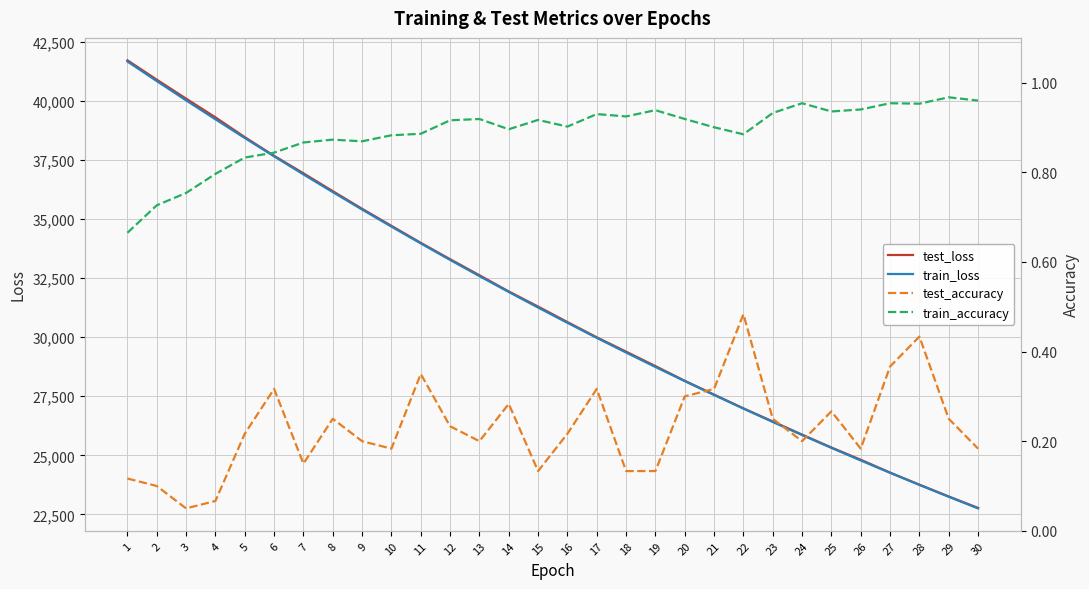

Reading right to left, what are all the values shown in this chart?

test_loss: 22772.8	23259.1	23758.2	24269.5	24812.9	25331.1	25876.8	26433.8	26988.5	27570.0	28154.7	28776.4	29388.1	29994.5	30640.9	31295.6	31936.2	32621.8	33300.9	33994.0	34714.0	35434.0	36180.8	36936.6	37676.5	38466.9	39304.1	40096.2	40898.0	41719.1
train_loss: 22753.4	23245.5	23747.7	24259.7	24782.0	25314.8	25857.8	26412.0	26977.5	27553.4	28140.6	28739.4	29350.0	29972.4	30608.0	31254.4	31913.9	32585.7	33270.7	33969.1	34679.3	35403.1	36140.1	36889.8	37654.0	38430.2	39221.8	40023.5	40839.9	41668.5
test_accuracy: 0.2	0.2	0.4	0.4	0.2	0.3	0.2	0.2	0.5	0.3	0.3	0.1	0.1	0.3	0.2	0.1	0.3	0.2	0.2	0.3	0.2	0.2	0.2	0.2	0.3	0.2	0.1	0.1	0.1	0.1
train_accuracy: 1.0	1.0	1.0	1.0	0.9	0.9	1.0	0.9	0.9	0.9	0.9	0.9	0.9	0.9	0.9	0.9	0.9	0.9	0.9	0.9	0.9	0.9	0.9	0.9	0.8	0.8	0.8	0.8	0.7	0.7